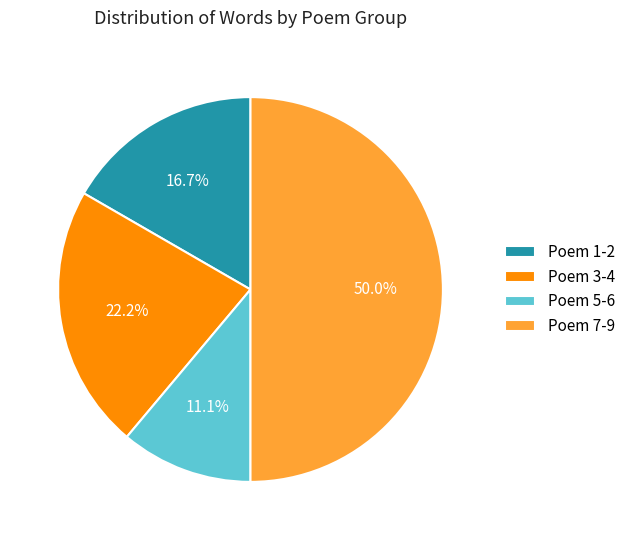

To the nearest percent, what is the combined percentage of Poem 7-9 and Poem 3-4?

72%